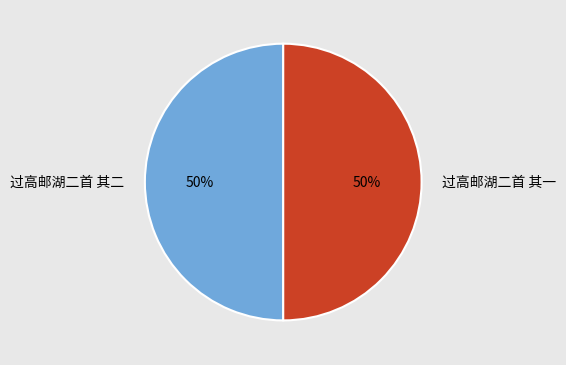

To the nearest percent, what is the average slice percentage?

50%